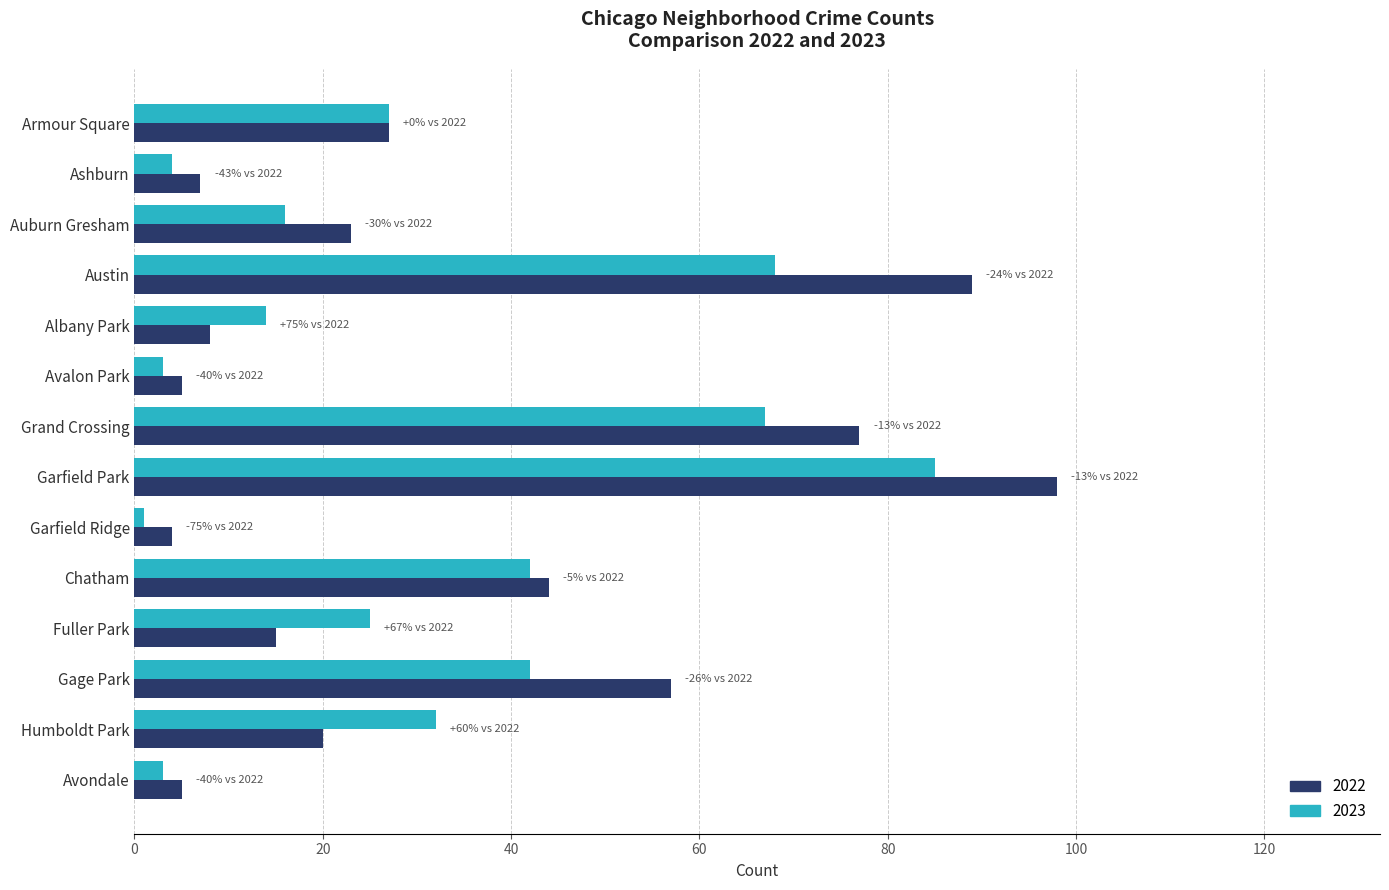

What value does the 2023 series have at Grand Crossing?

67